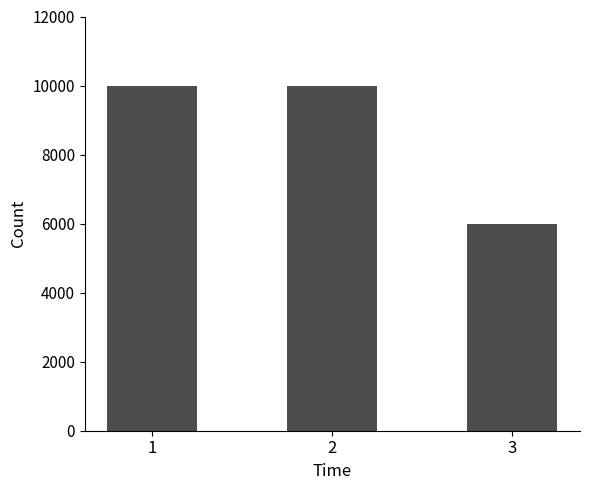

What is the sum of the values at 3 and 1?

16000